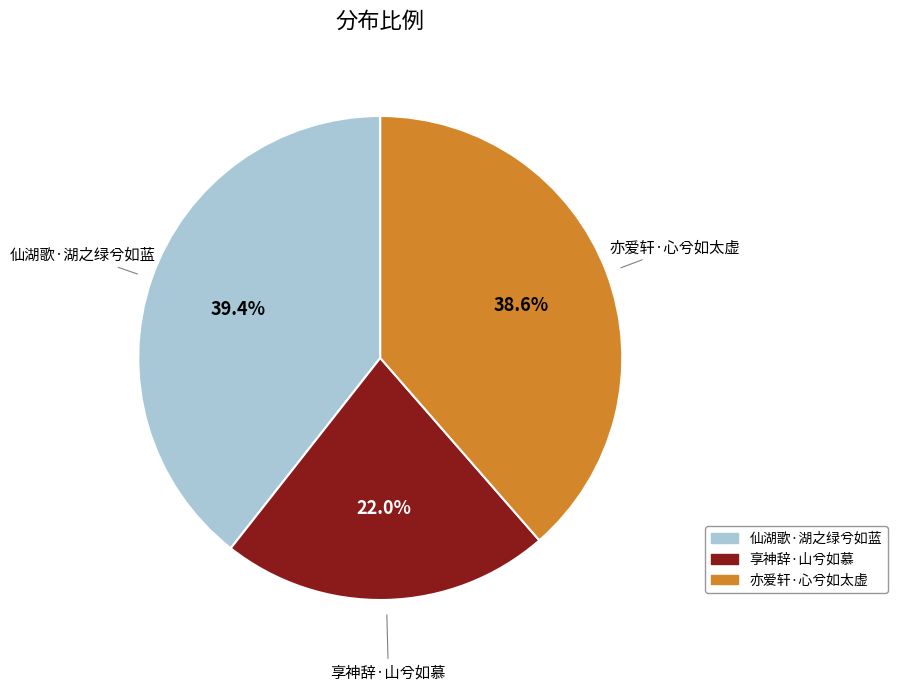

Rank the categories by value from lowest to highest.

享神辞·山兮如慕, 亦爱轩·心兮如太虚, 仙湖歌·湖之绿兮如蓝